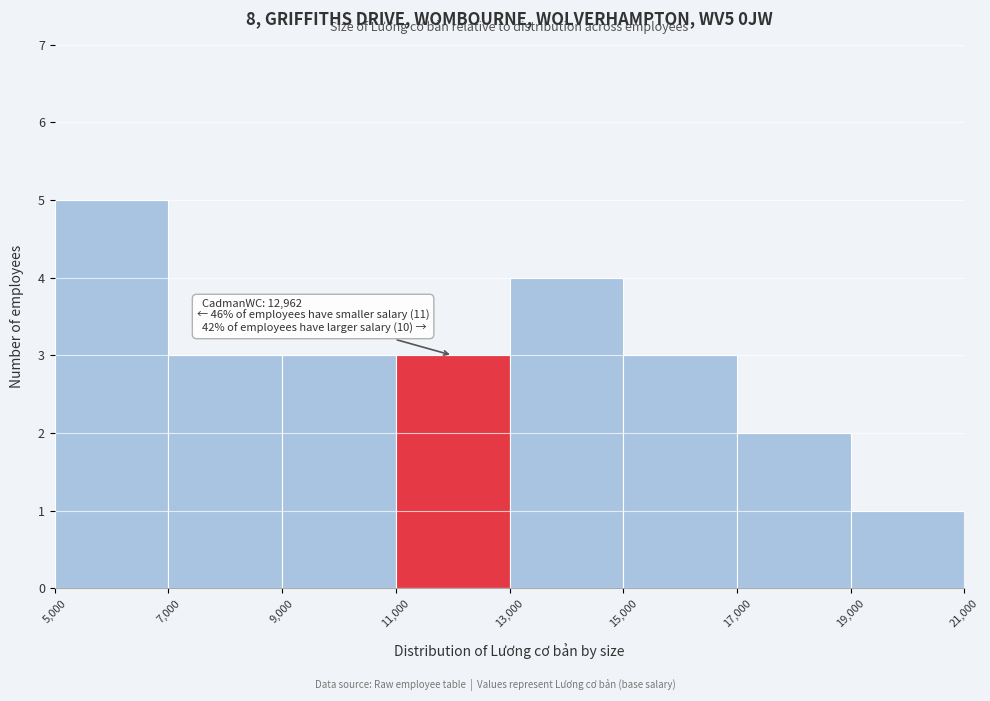

Which range on the x-axis has the tallest bar?

5,000 to 7,000